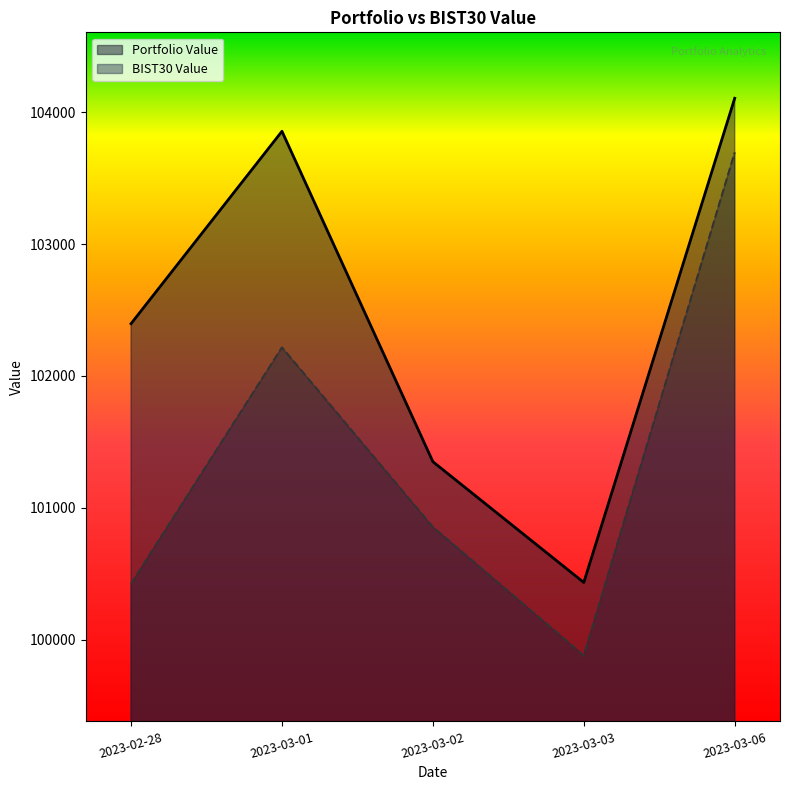

Rank the series by their maximum value, from lowest to highest.

BIST30 Value, Portfolio Value